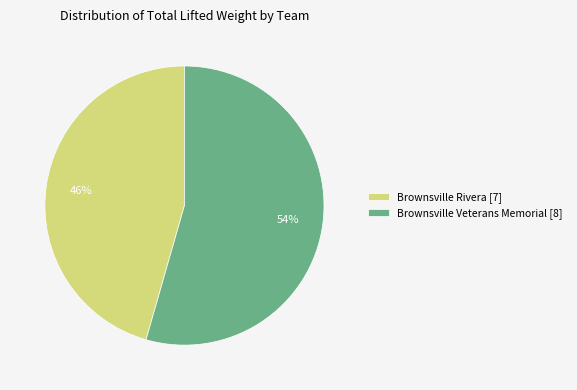

Is the sum of Brownsville Veterans Memorial [8] and Brownsville Rivera [7] greater than half?

Yes